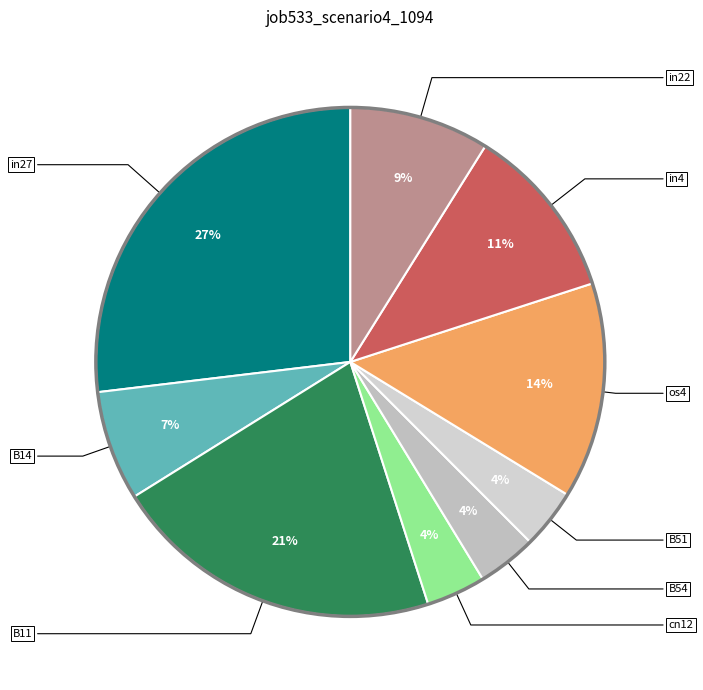

To the nearest percent, what is the average slice percentage?

11%